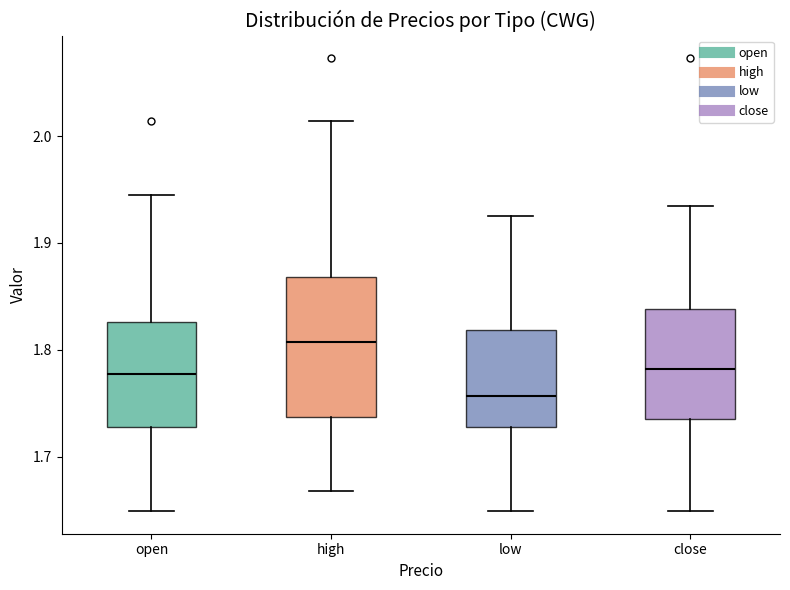

Which box's median line is the lowest?

low